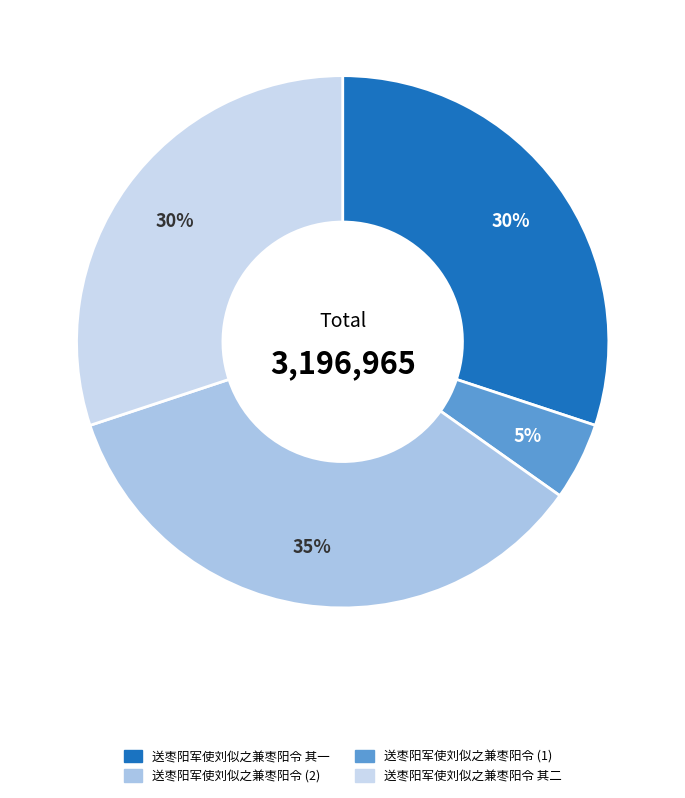

How many segments does this pie chart have?

4